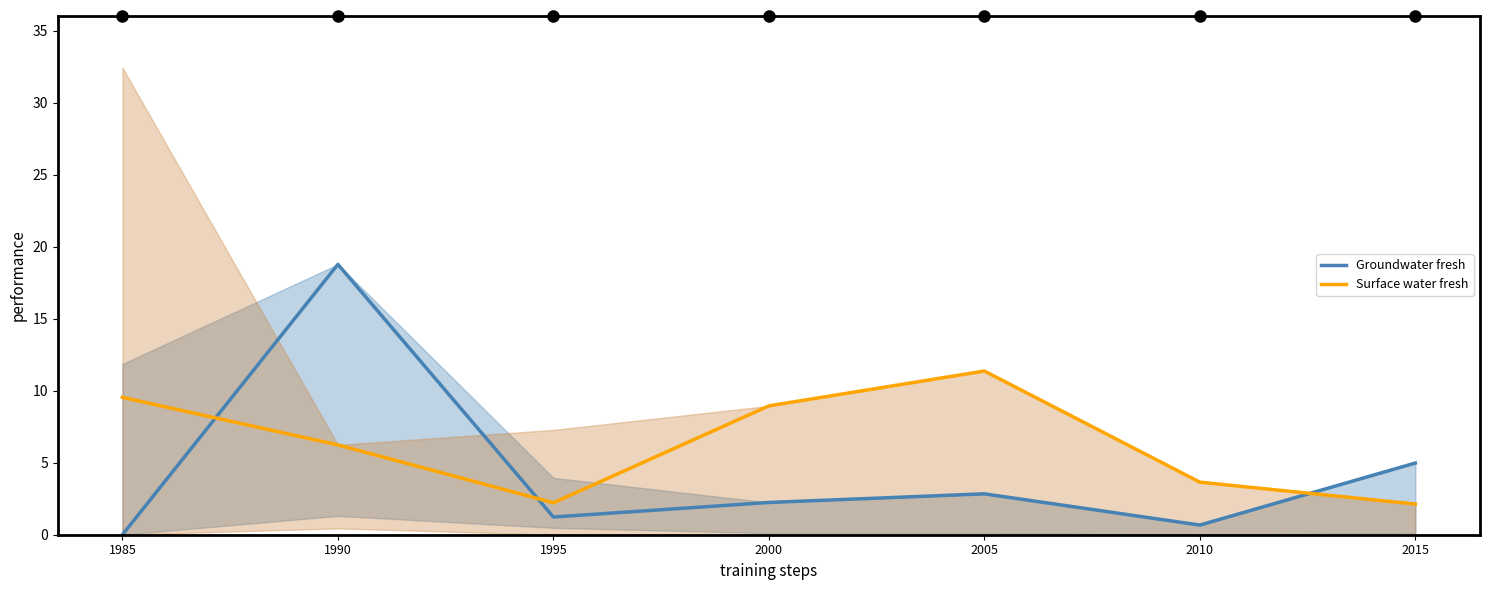

What is the spread (max minus min) of values at 2010?

3.0